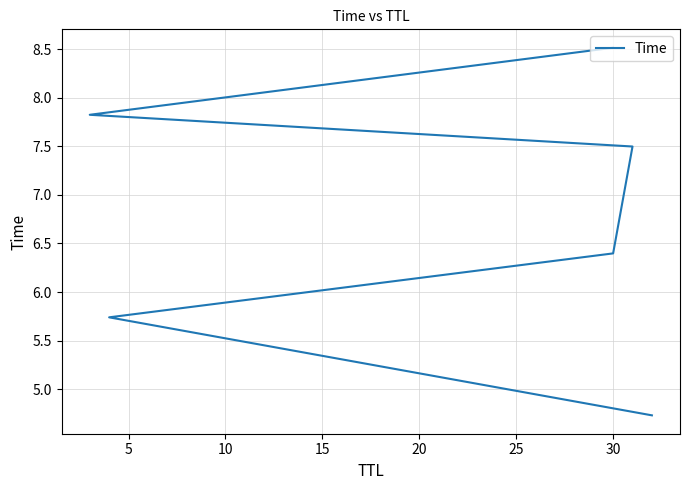

Count the number of values greater than 7.

3